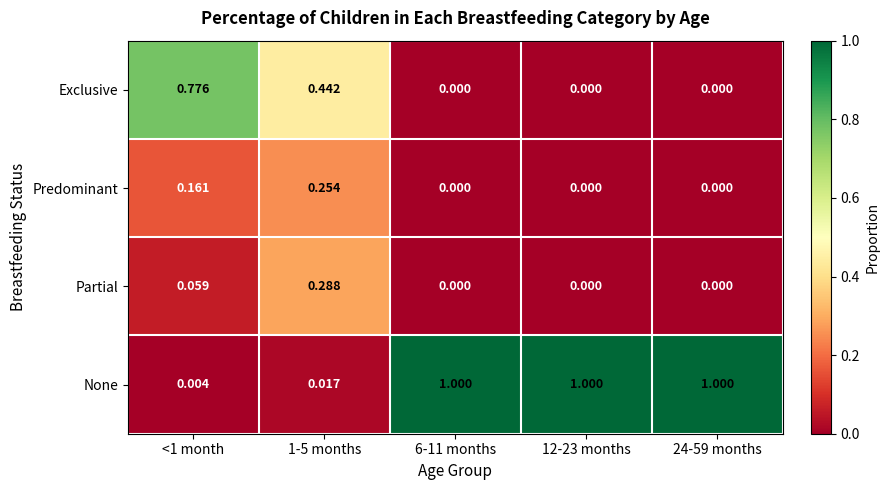

Is the value of Partial at <1 month greater than the value of Predominant at 24-59 months?

Yes